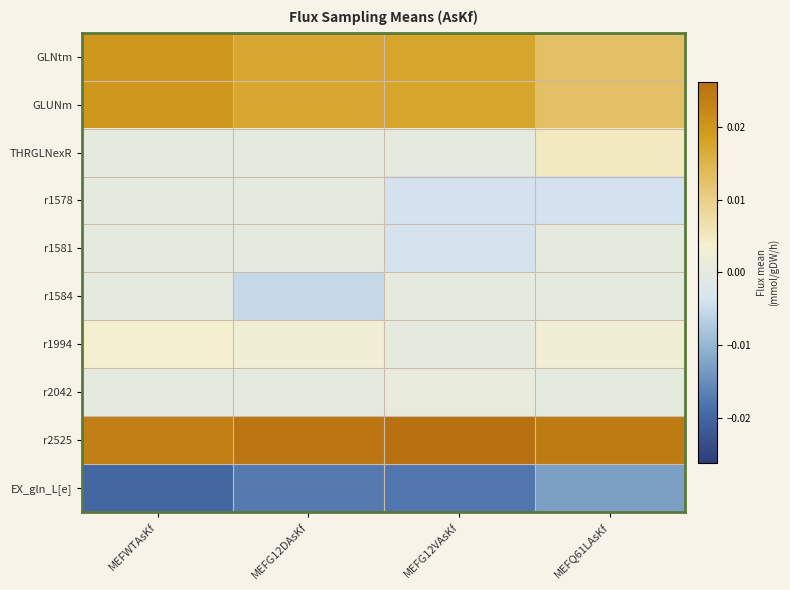

At which category is the sum across all series the highest?

MEFWTAsKf